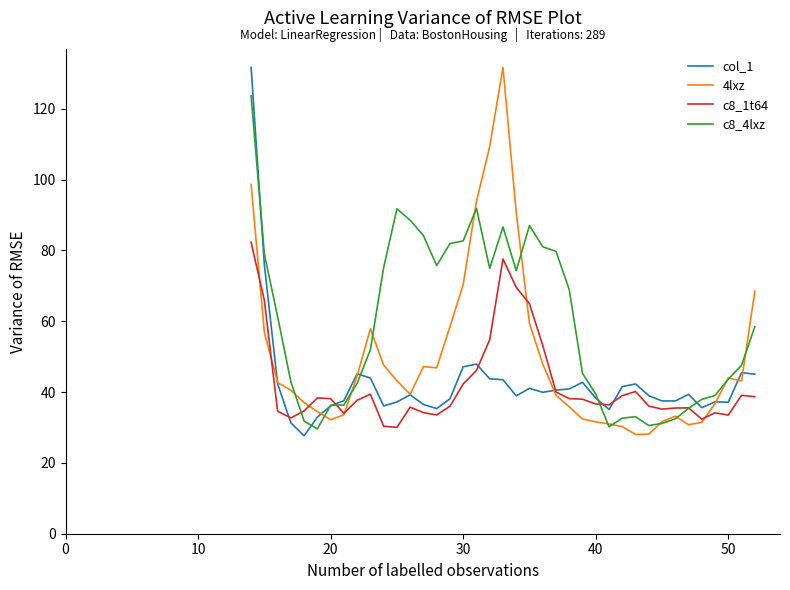

What is the minimum value shown in the chart?

27.7